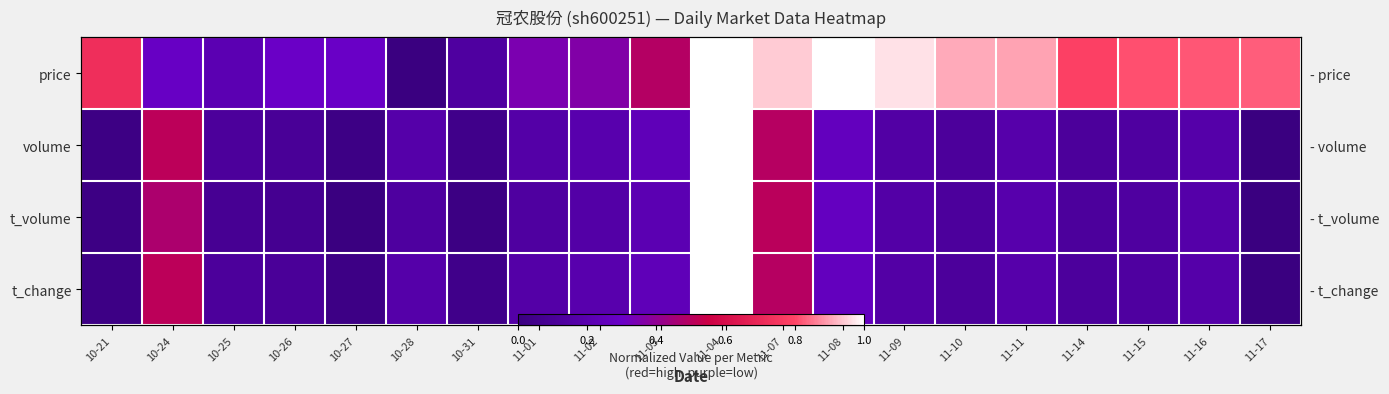

What is the difference between the maximum and minimum values in the t_change series?

1.0